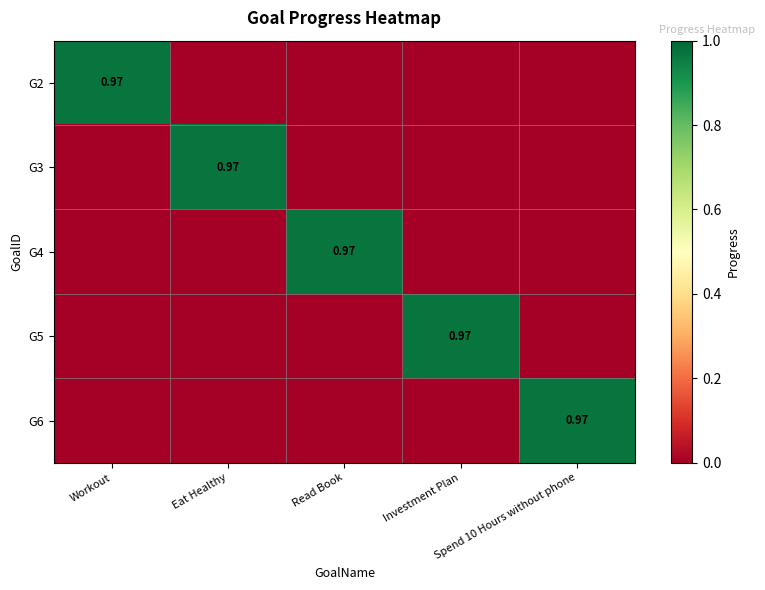

What is the sum of the G6 values at Eat Healthy and Spend 10 Hours without phone?

1.0